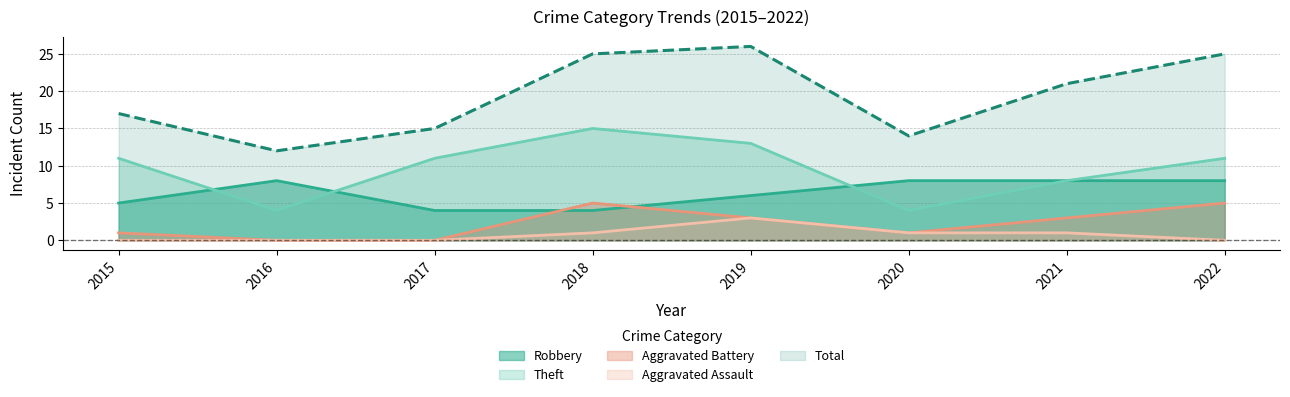

Rank the categories by Aggravated Assault value from lowest to highest.

2015, 2016, 2017, 2022, 2018, 2020, 2021, 2019